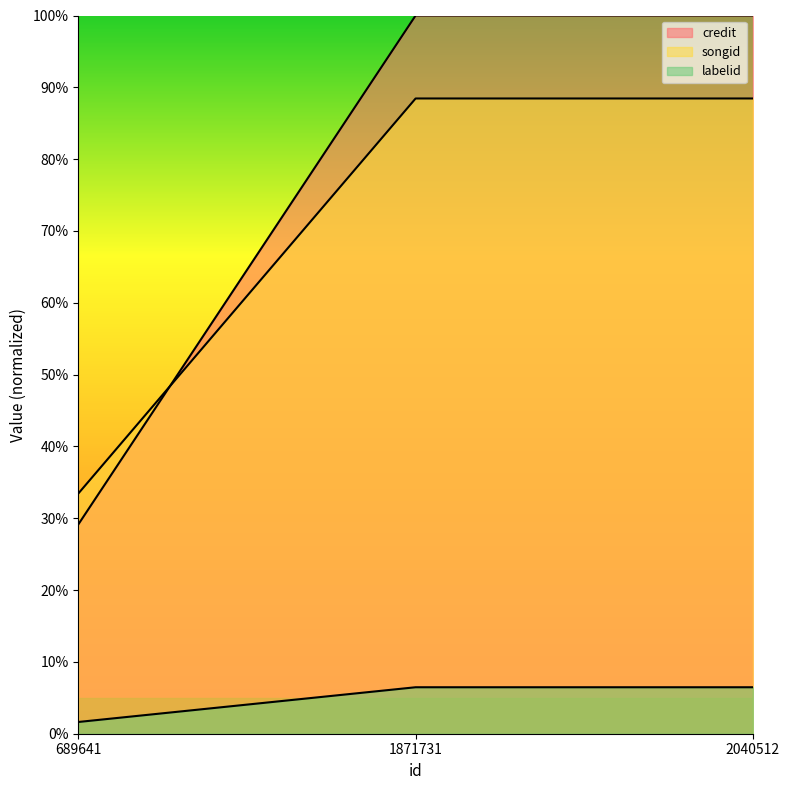

Which series has the widest spread of values?

songid